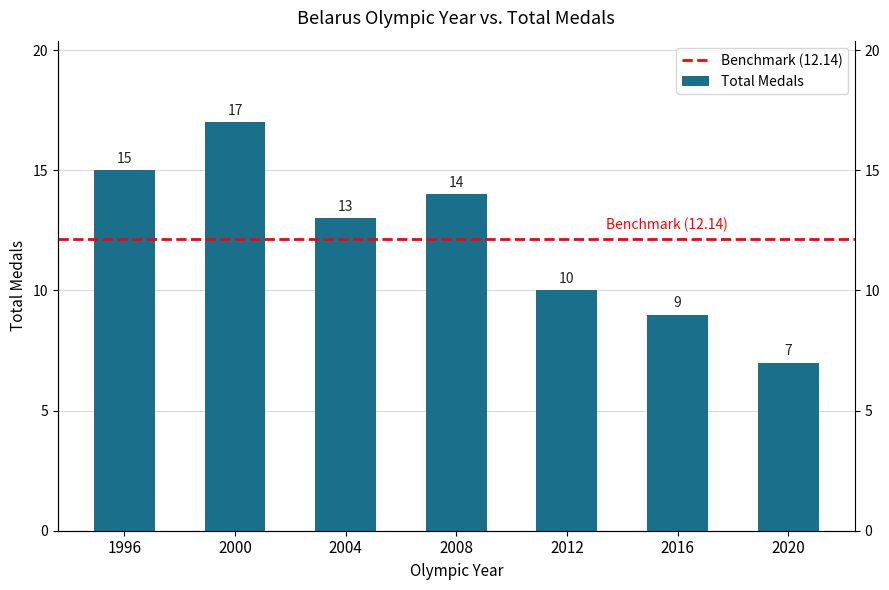

What is the change in value from 1996 to 2004?

-2